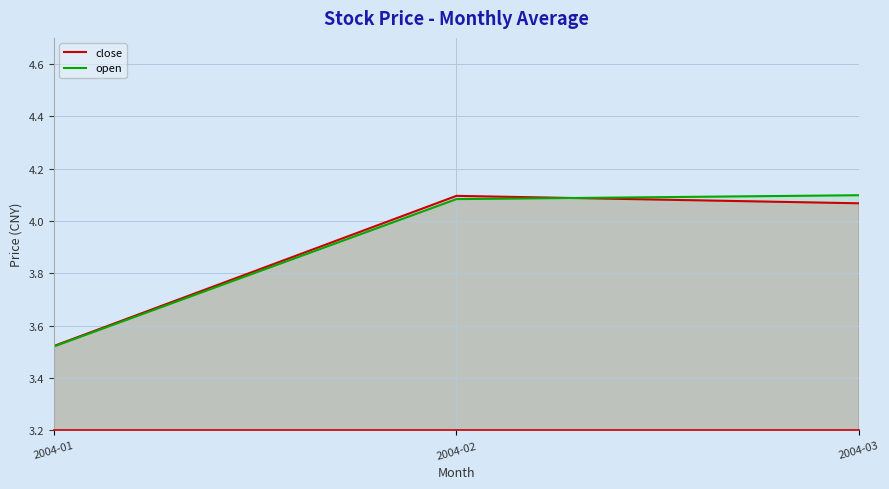

What is the greatest value displayed?

4.1